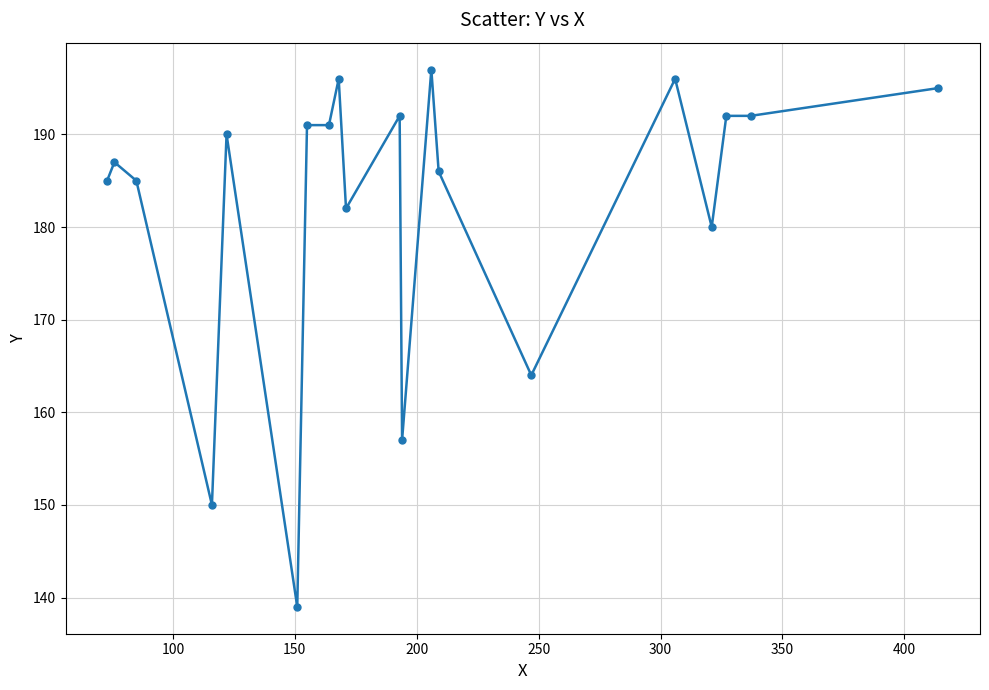

True or false: the data has more than 1 interior local peaks.

True